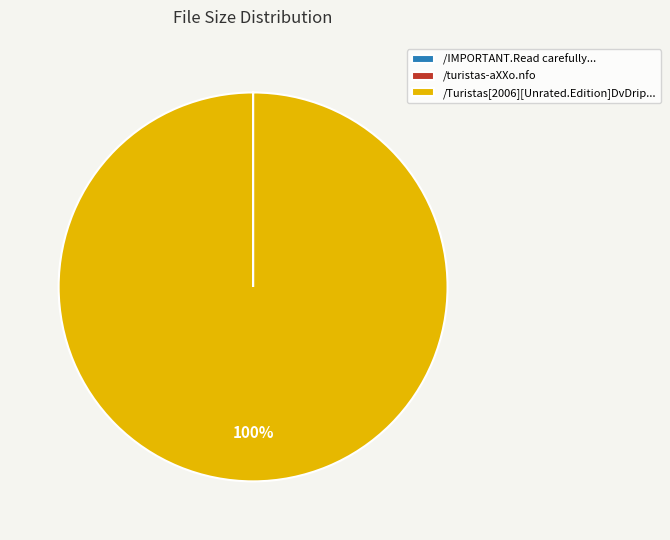

Which slice is the largest?

/Turistas[2006][Unrated.Edition]DvDrip...